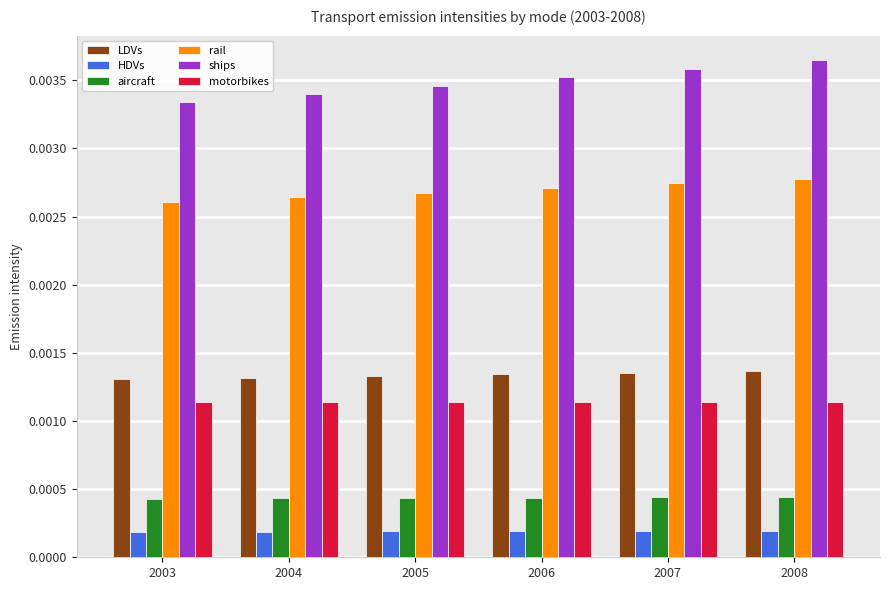

Is the value of motorbikes at 2003 greater than the value of ships at 2003?

No